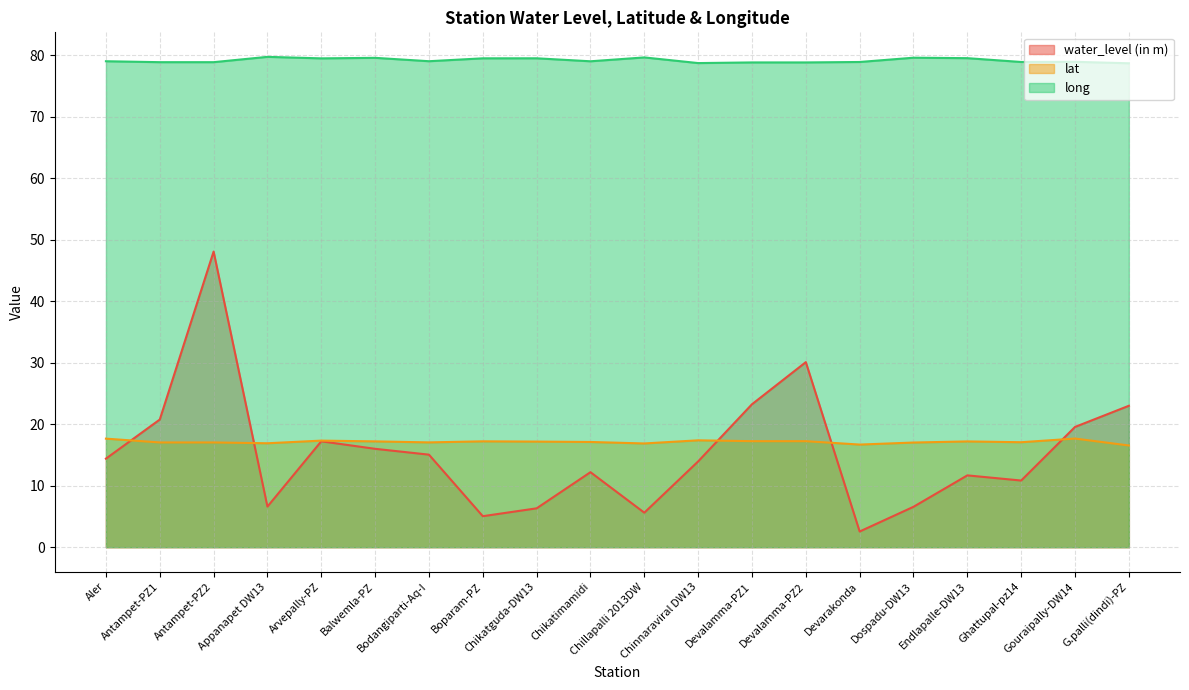

What is the total value across all series at Ghattupal-pz14?

106.8